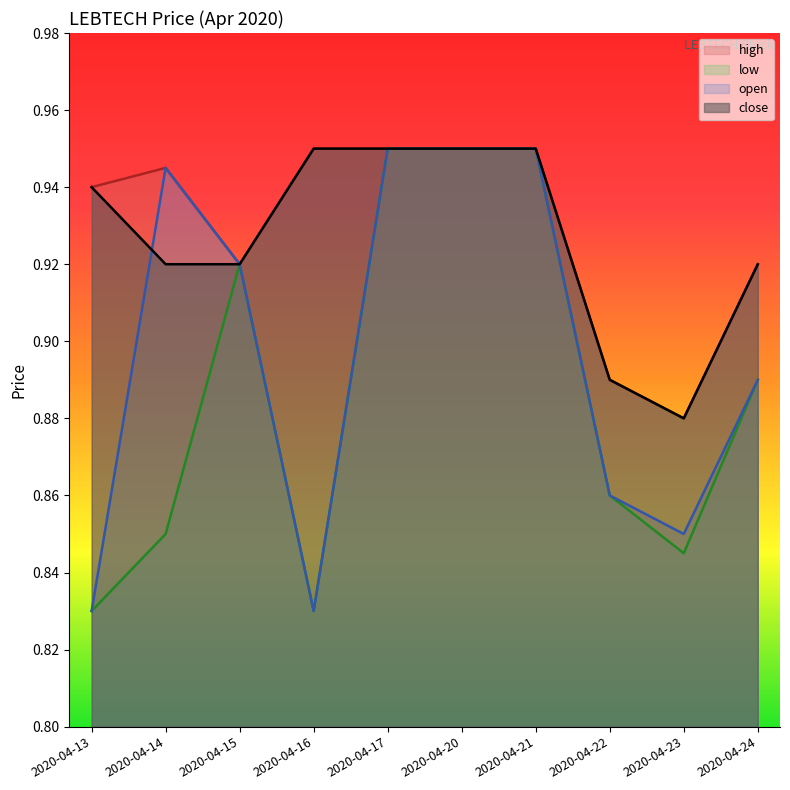

Reading left to right, extract all data points from this chart.

open: 2020-04-13=0.8	2020-04-14=0.9	2020-04-15=0.9	2020-04-16=0.8	2020-04-17=0.9	2020-04-20=0.9	2020-04-21=0.9	2020-04-22=0.9	2020-04-23=0.8	2020-04-24=0.9
high: 2020-04-13=0.9	2020-04-14=0.9	2020-04-15=0.9	2020-04-16=0.9	2020-04-17=0.9	2020-04-20=0.9	2020-04-21=0.9	2020-04-22=0.9	2020-04-23=0.9	2020-04-24=0.9
low: 2020-04-13=0.8	2020-04-14=0.8	2020-04-15=0.9	2020-04-16=0.8	2020-04-17=0.9	2020-04-20=0.9	2020-04-21=0.9	2020-04-22=0.9	2020-04-23=0.8	2020-04-24=0.9
close: 2020-04-13=0.9	2020-04-14=0.9	2020-04-15=0.9	2020-04-16=0.9	2020-04-17=0.9	2020-04-20=0.9	2020-04-21=0.9	2020-04-22=0.9	2020-04-23=0.9	2020-04-24=0.9